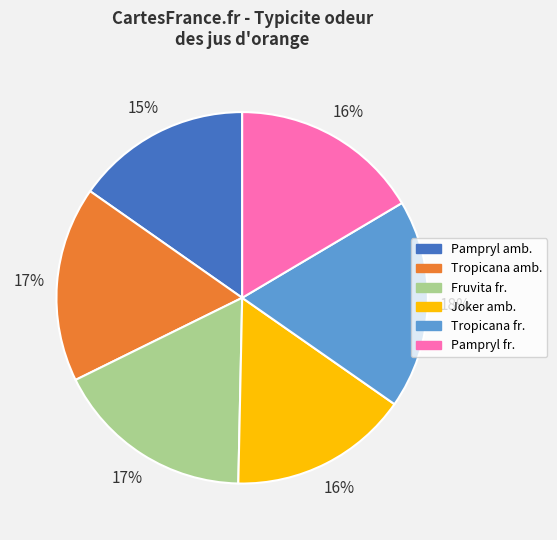

The Fruvita fr. slice represents 17% of the pie. True or false?

True